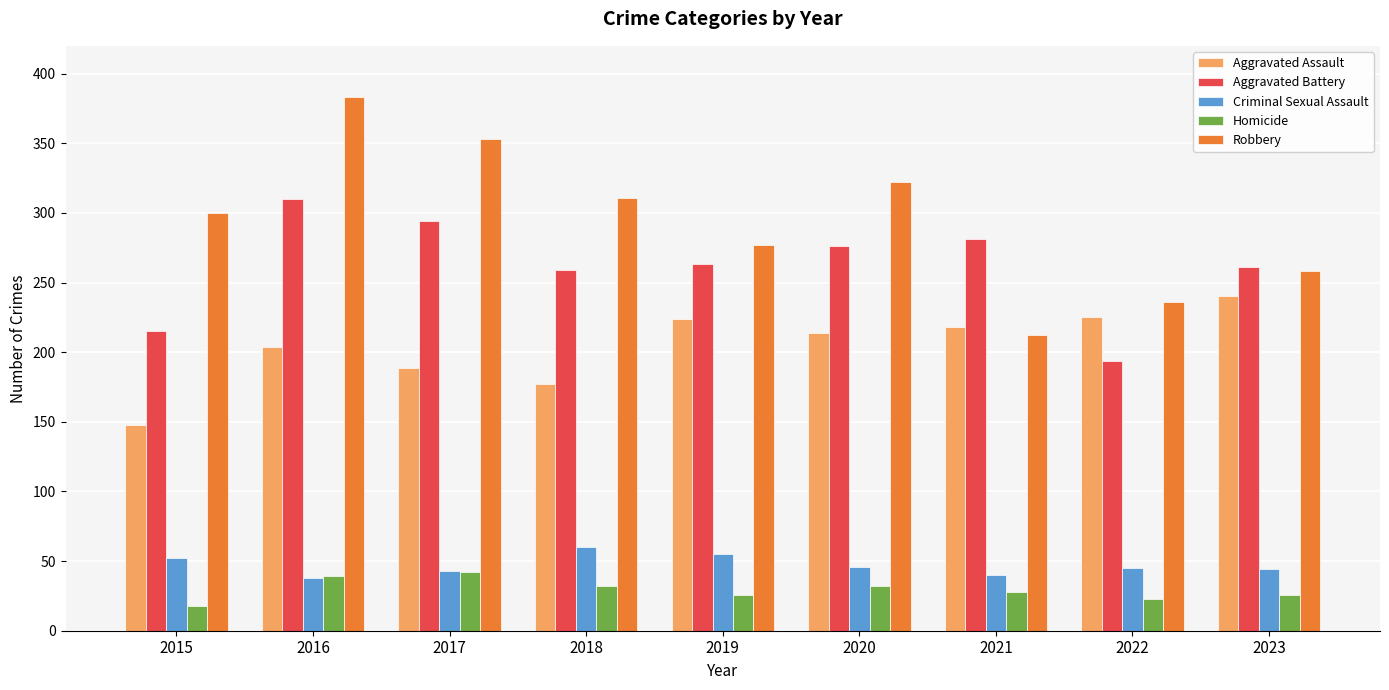

What is the minimum value for Robbery?

212